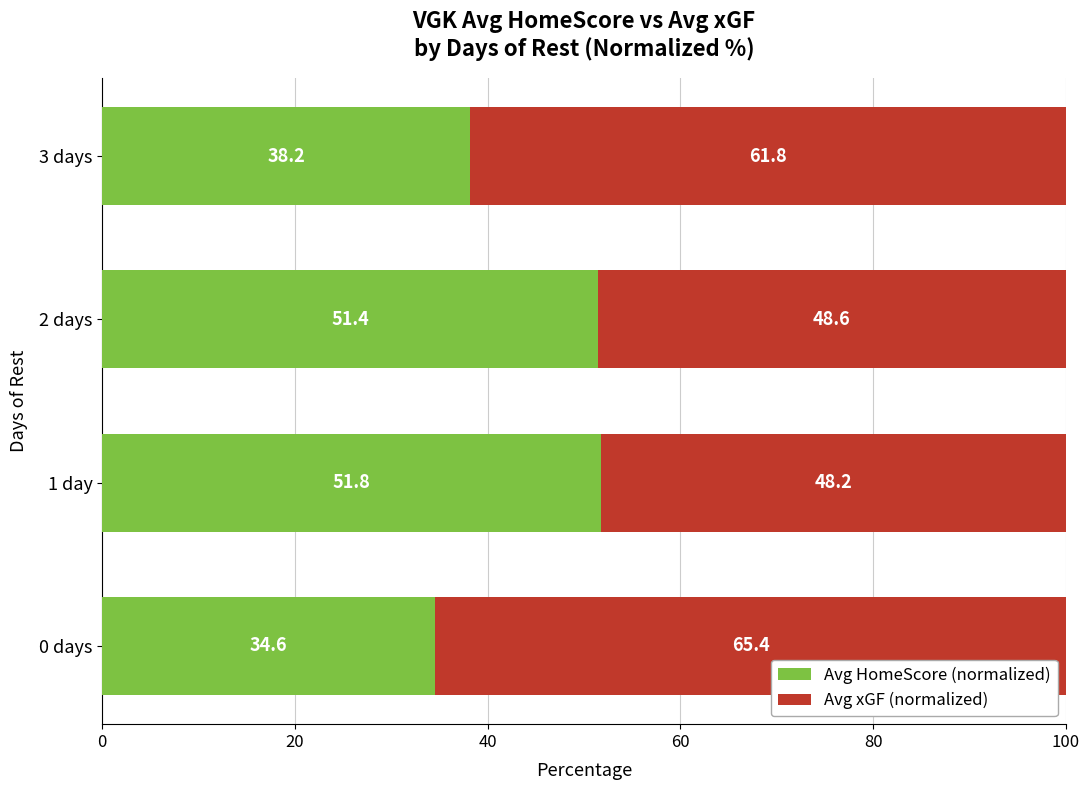

What is the approximate value of Avg HomeScore (normalized) at 2 days?

51.4